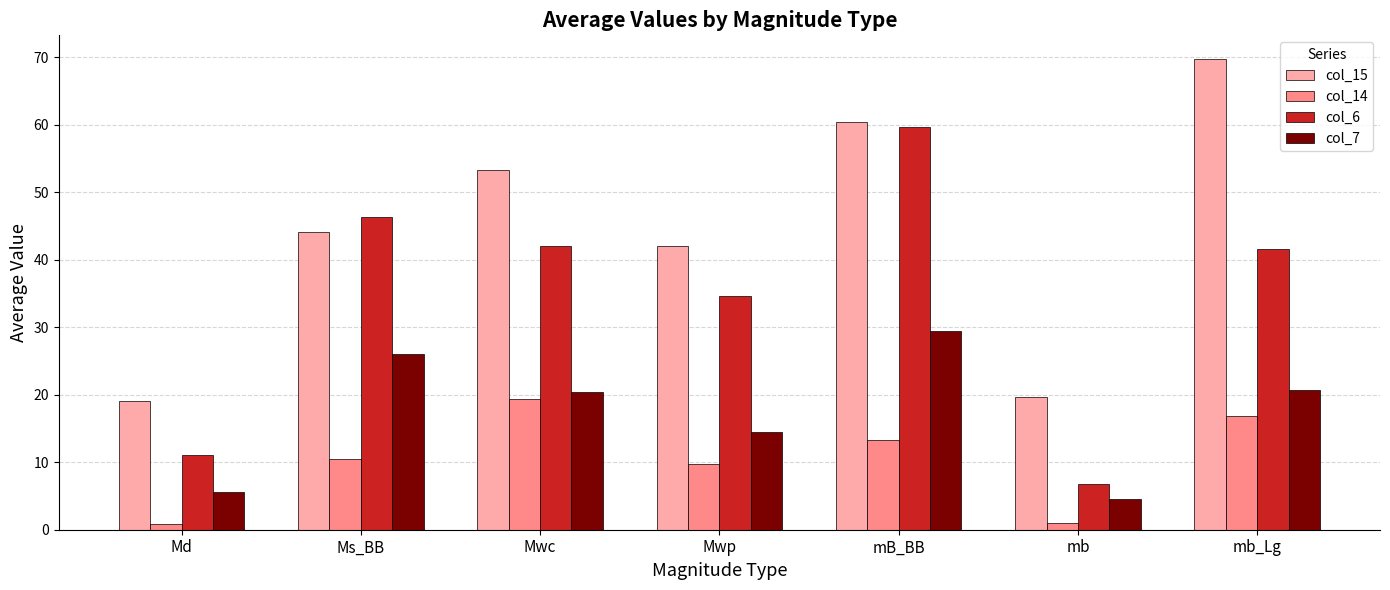

How many series are shown in this chart?

4